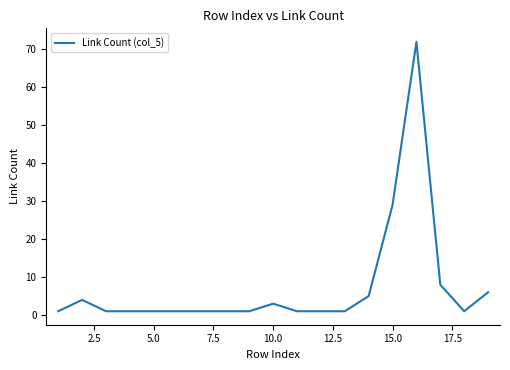

What is the greatest value displayed?

72